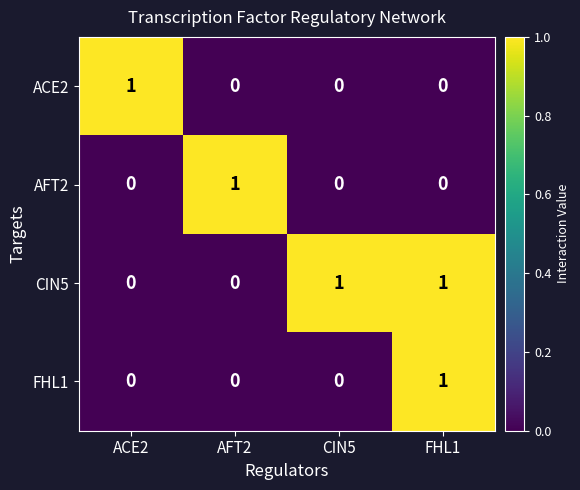

The value of CIN5 at FHL1 is 1. True or false?

True